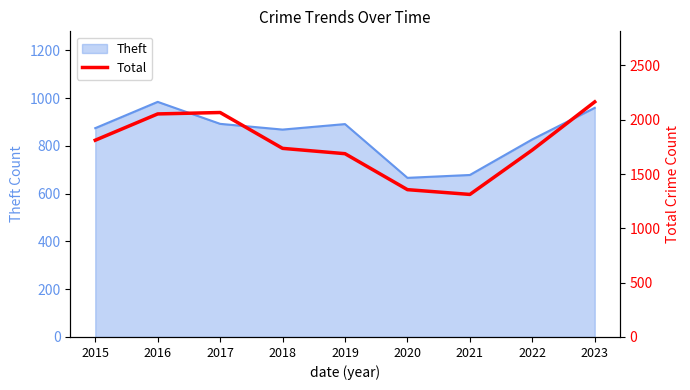

How many data points are less than 1736?

4